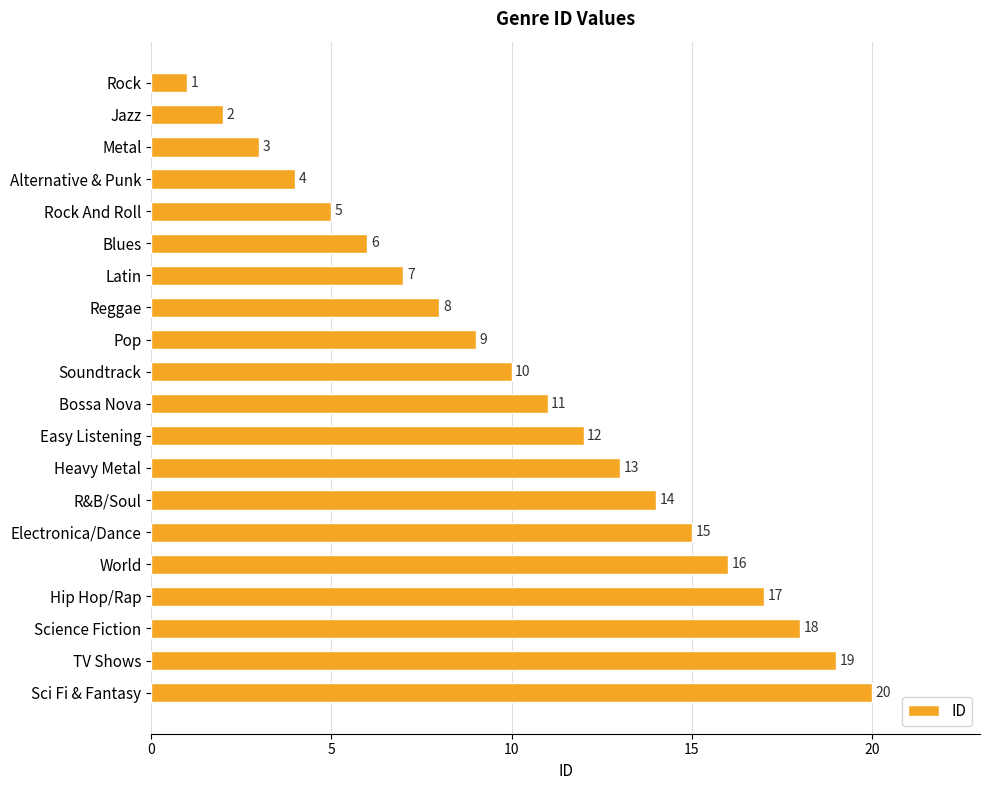

What is the value of the 7th bar from the top?

7